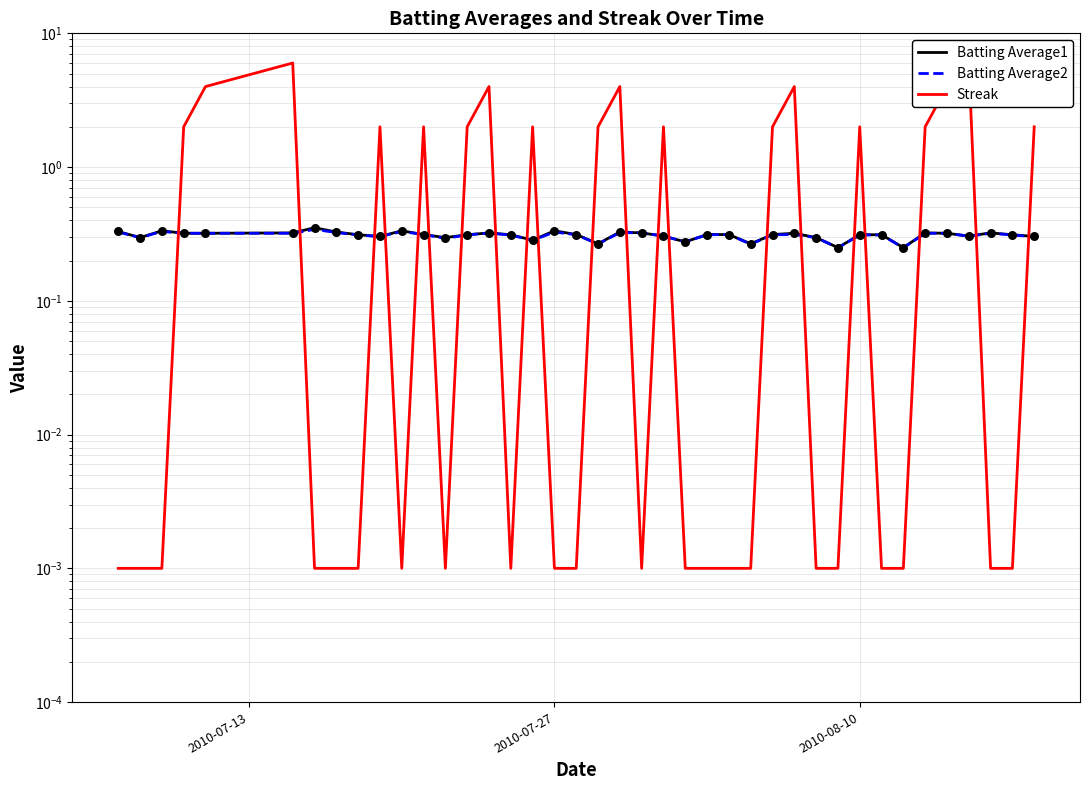

Is the value of Streak at 35 greater than the value of Batting Average2 at 26?

Yes